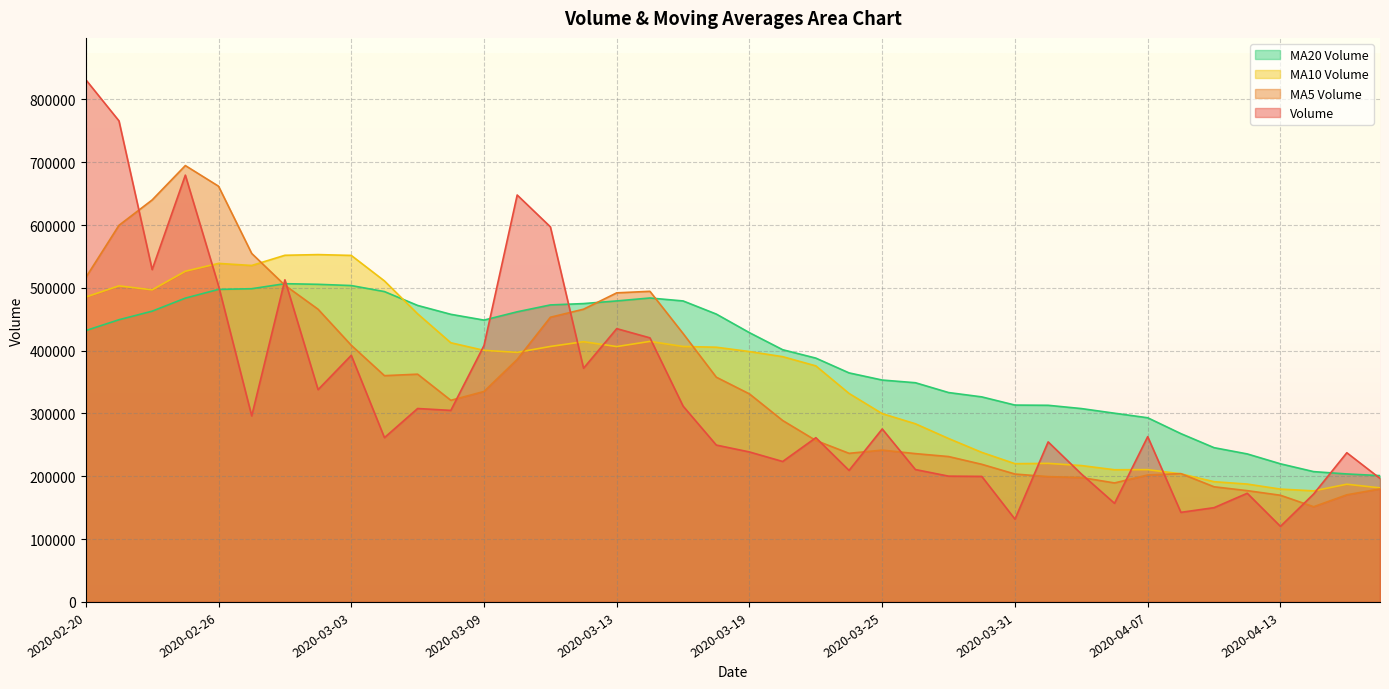

How many times do v_ma10 and v_ma5 cross each other?

5